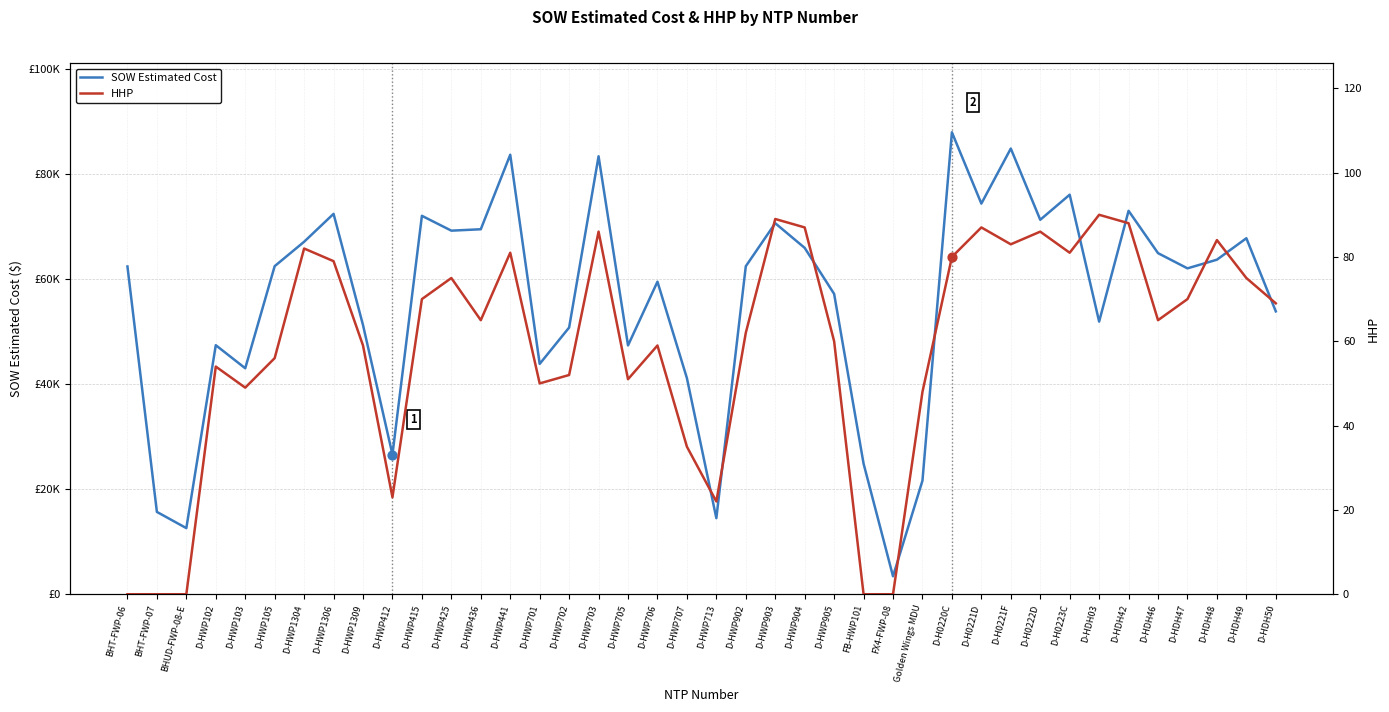

What is the total value across all series at D-HDH47?

62174.0